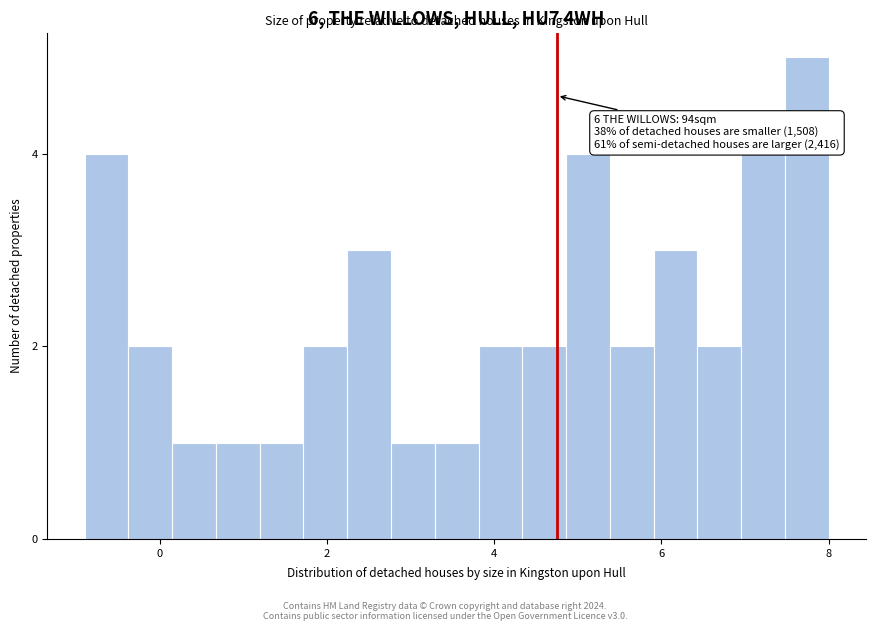

Read against the x-axis, roughly where is the centre of the tallest bar?

7.8